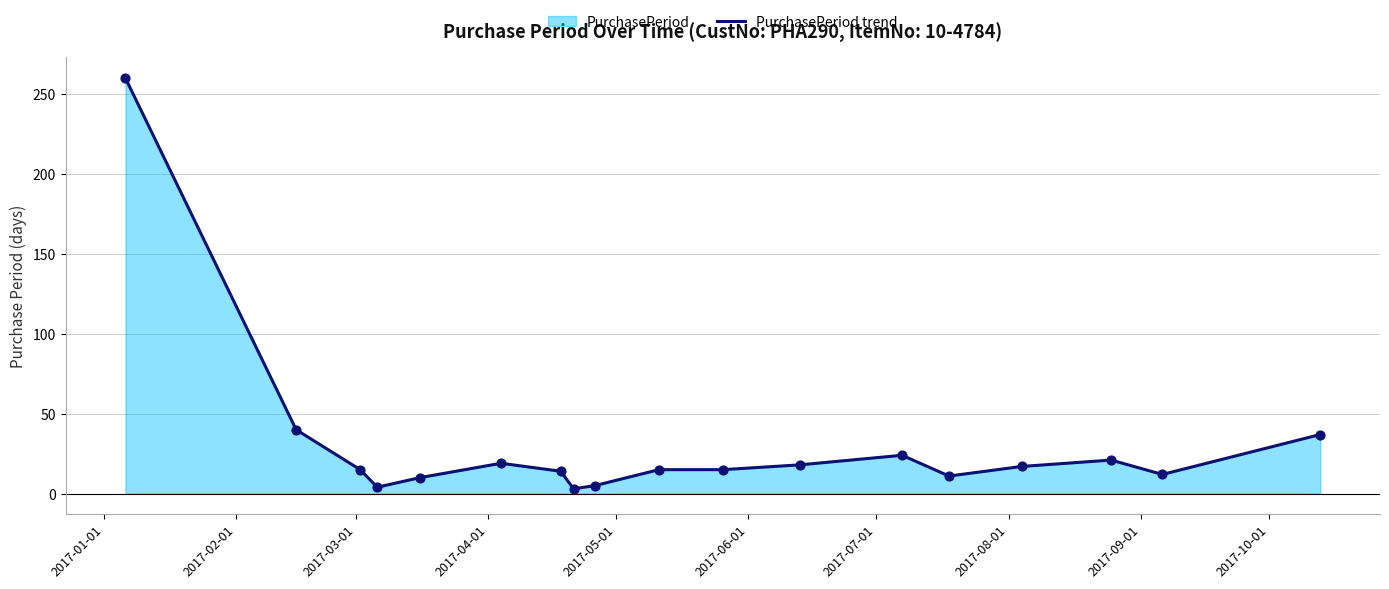

What is the greatest value displayed?

260